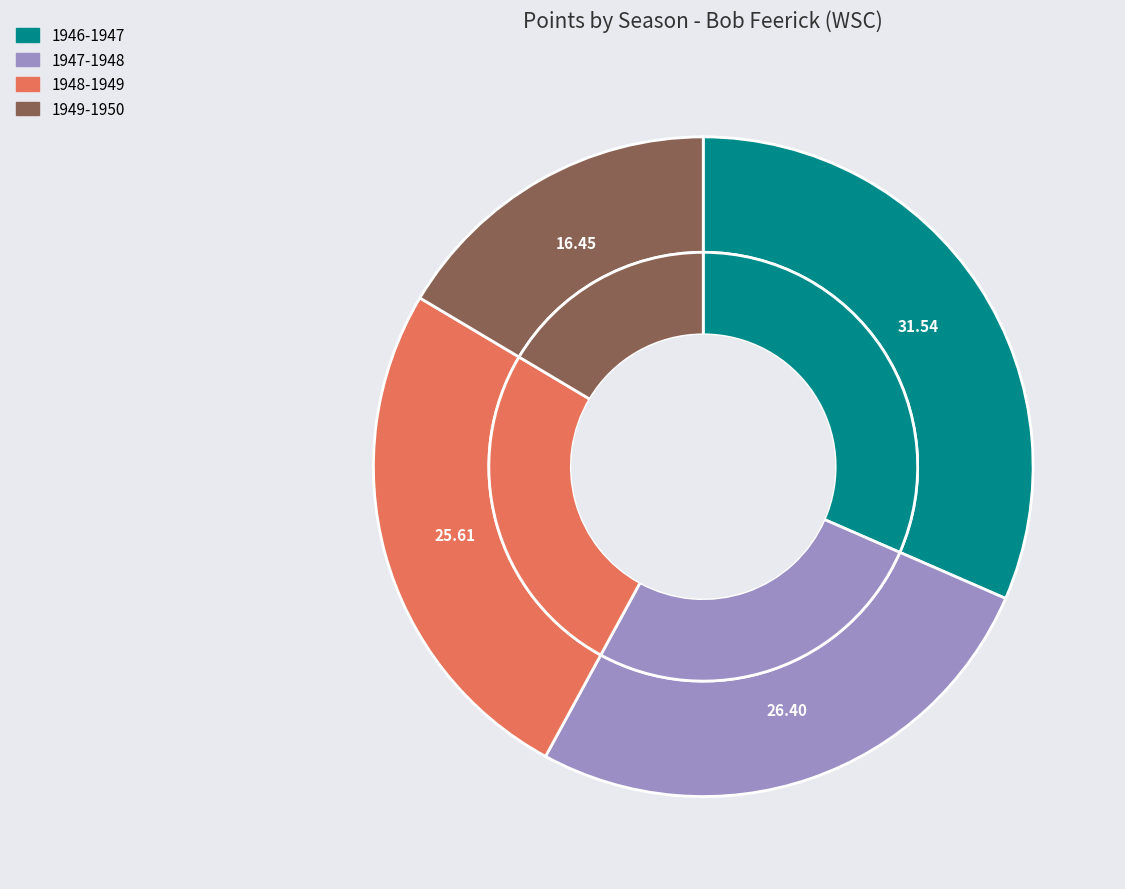

What percentage do 1946-1947 and 1948-1949 together represent?

57.2%